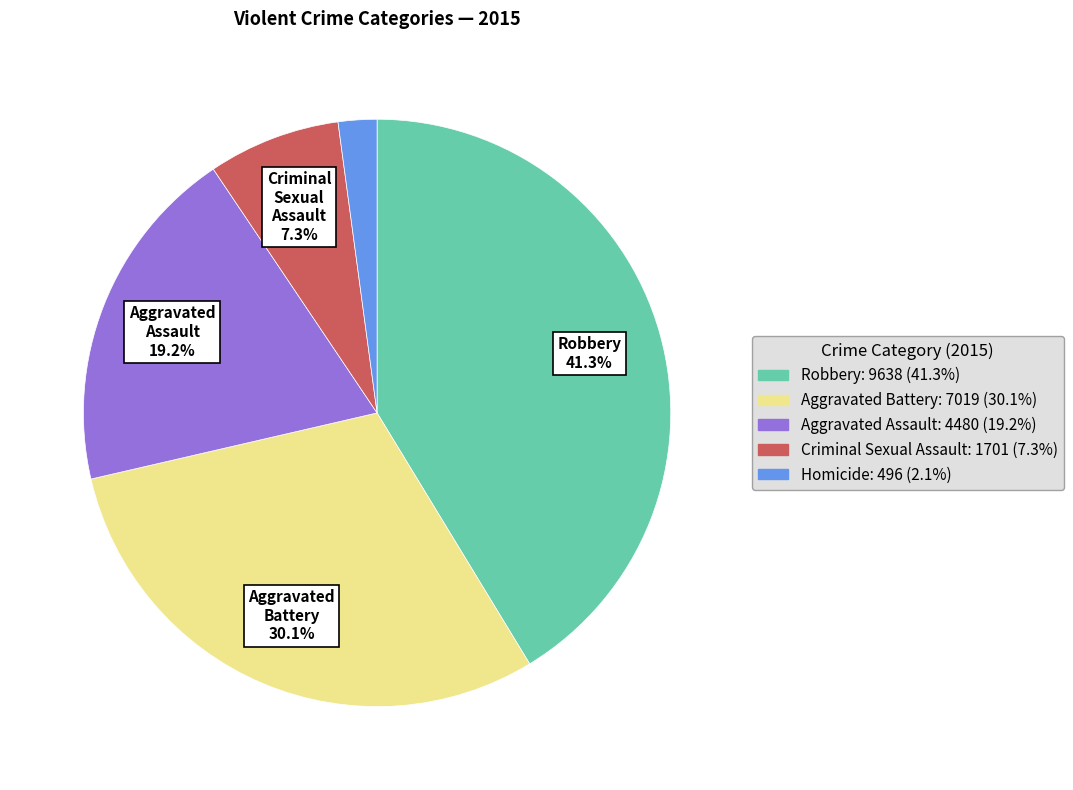

Does any single category account for the majority?

No